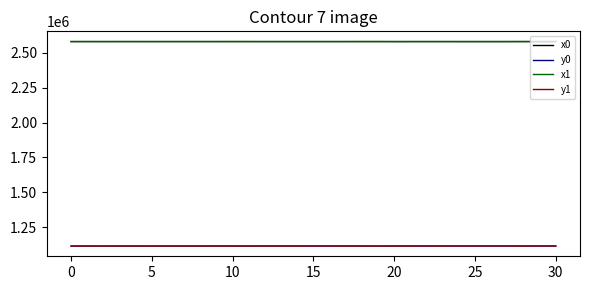

What is the greatest value displayed?

2579285.4